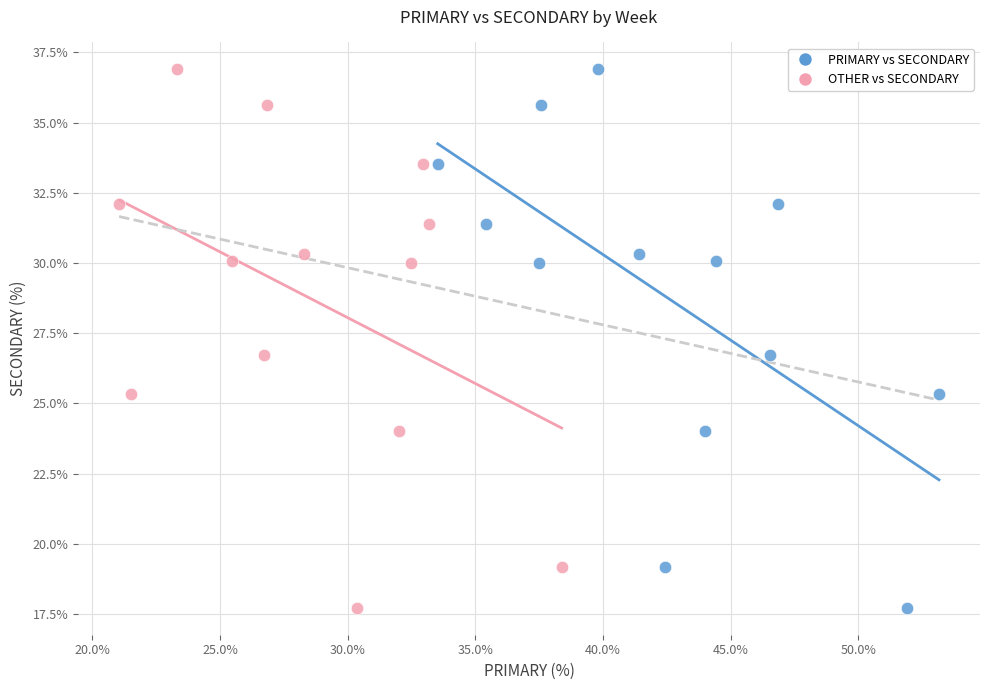

What are all the series names shown in the legend?

PRIMARY vs SECONDARY, OTHER vs SECONDARY